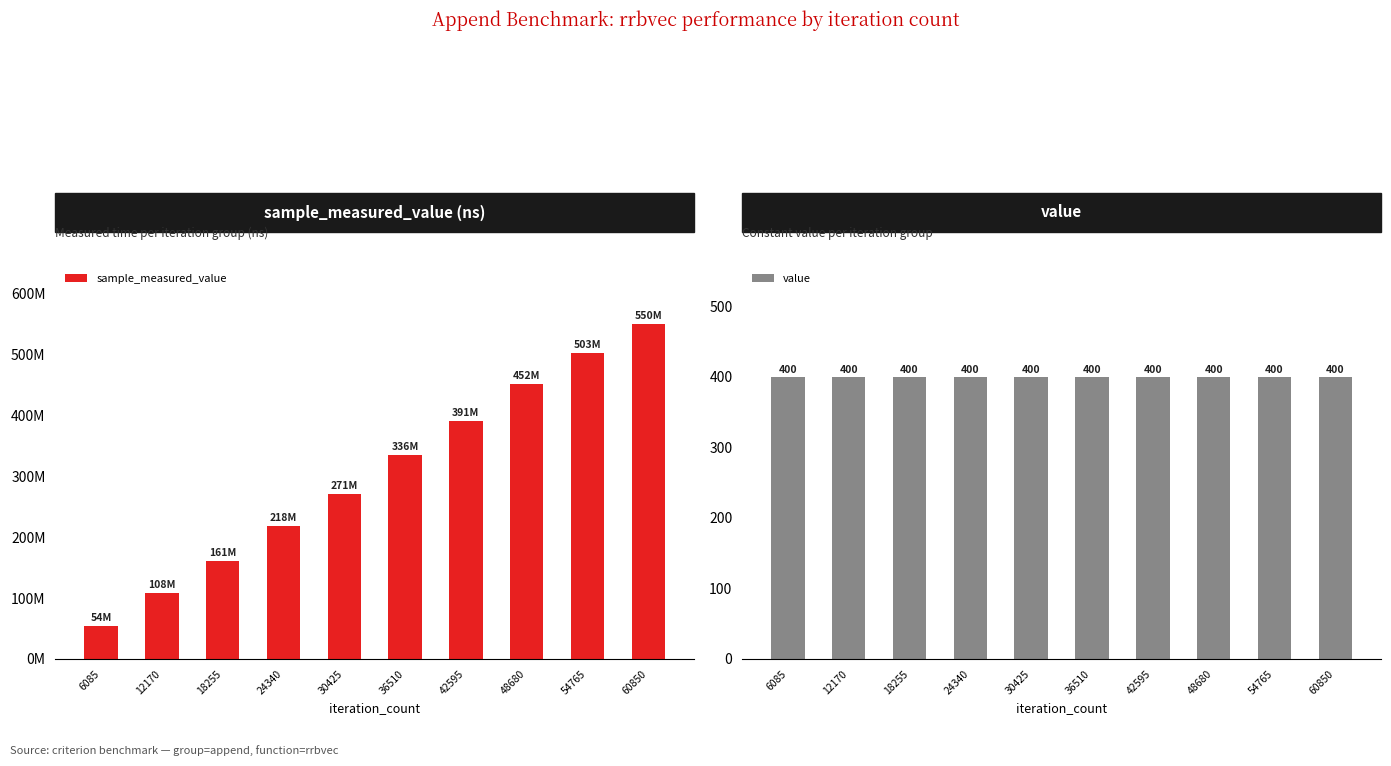

Reading left to right, transcribe all the data shown in this chart.

sample_measured_value: 54430684	108047692	160882701	218334894	271025991	335559688	390725466	452380596	503000755	550261812
value: 400	400	400	400	400	400	400	400	400	400